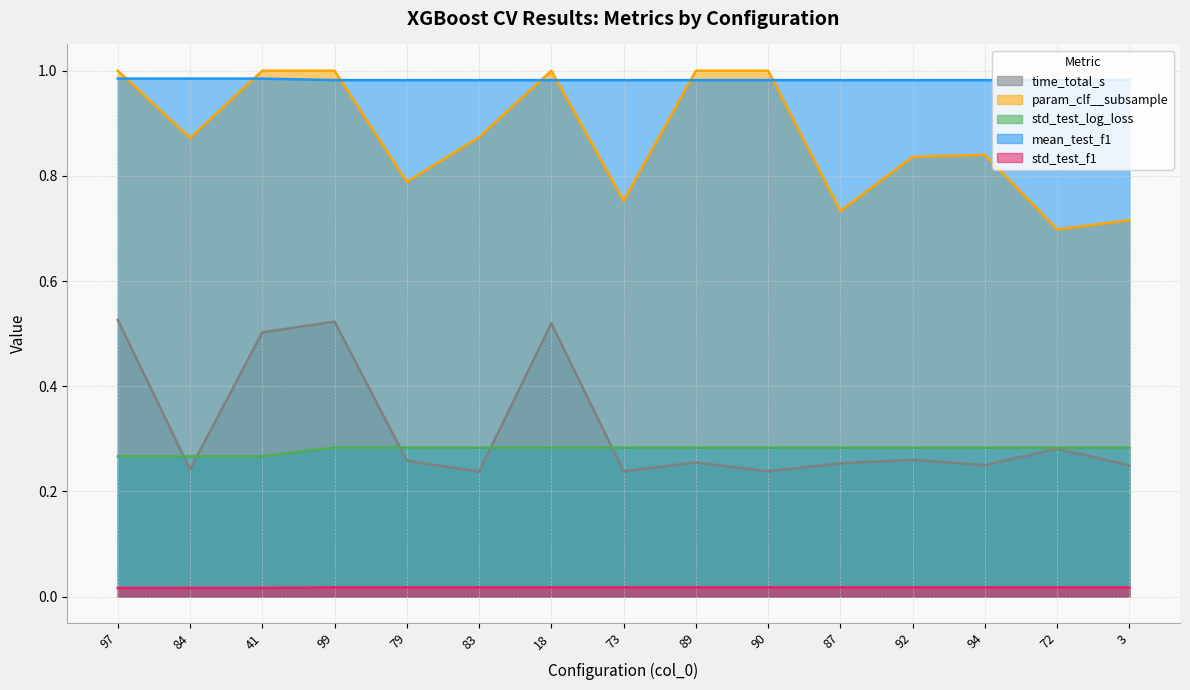

The mean_test_f1 series shows 1.3 at 84. True or false?

False